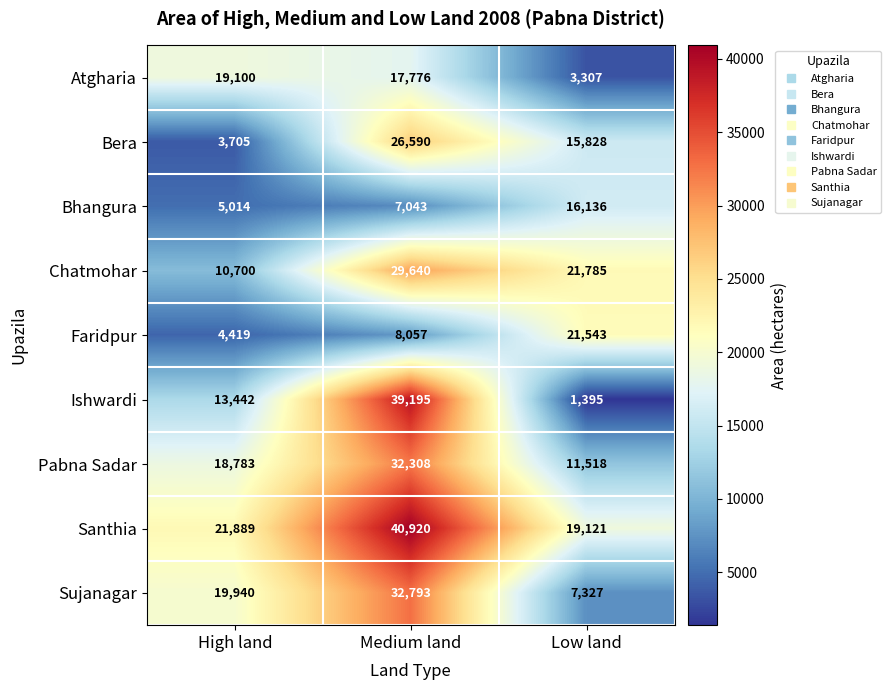

The Pabna Sadar series shows 18783 at High land. True or false?

True